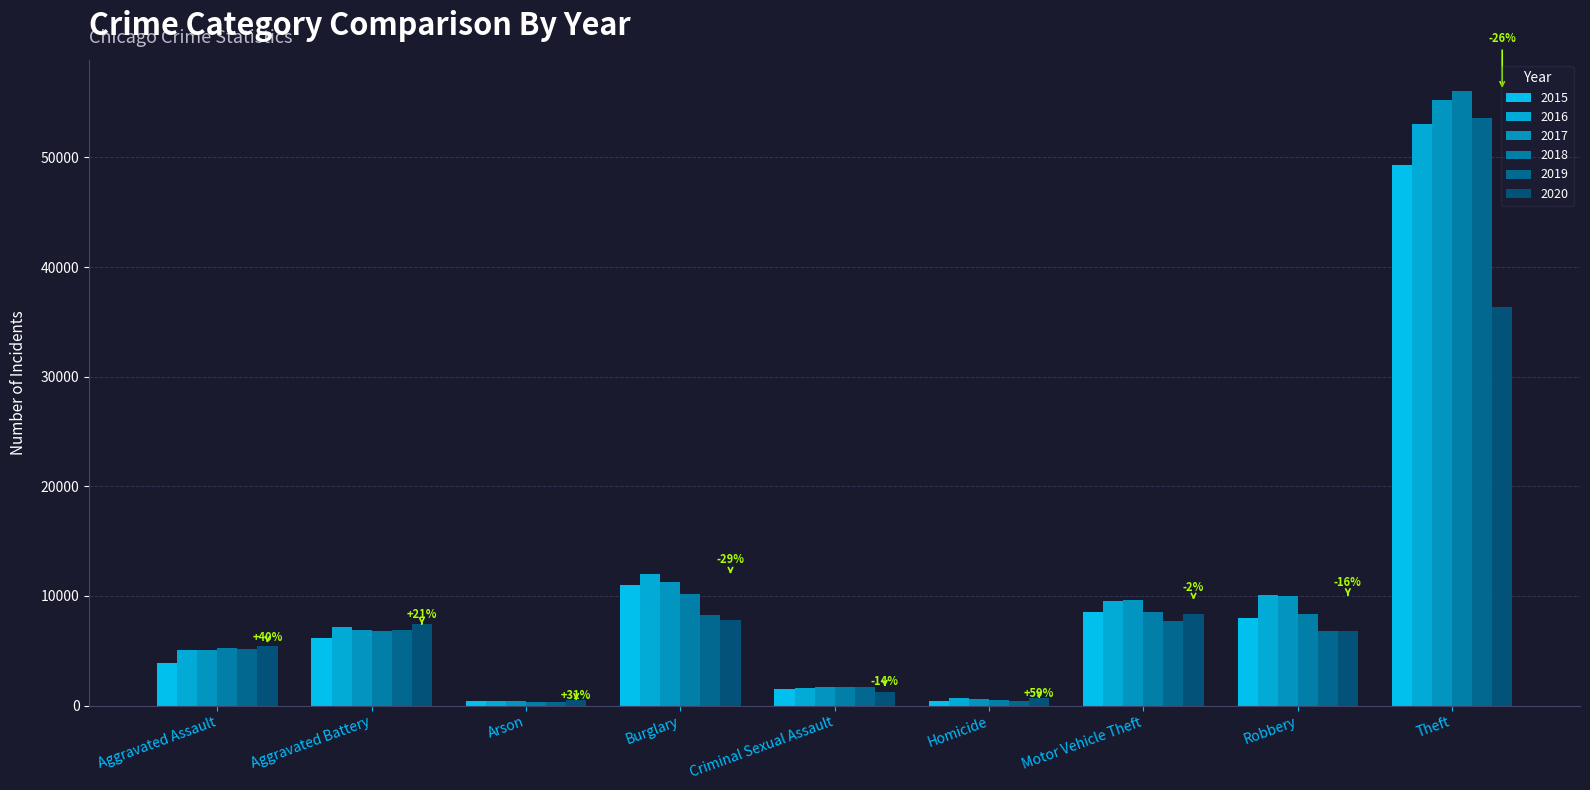

At which category does the chart reach its peak across all series?

Theft